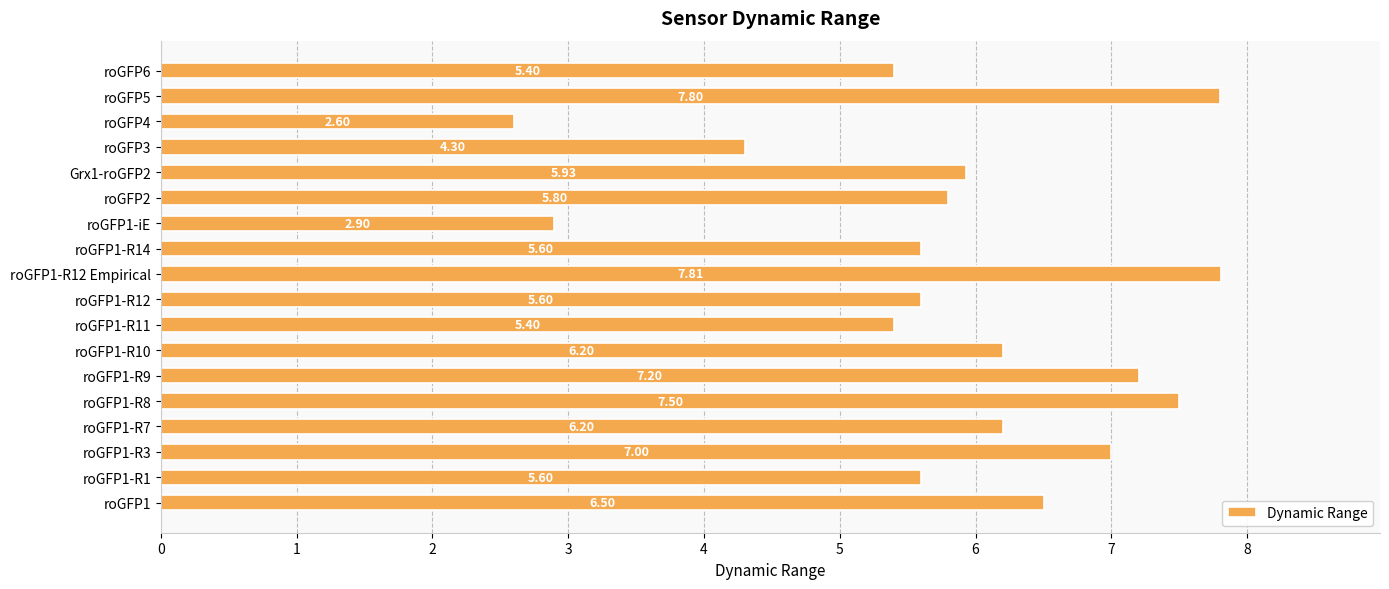

What is the difference between the second highest and minimum values?

5.2